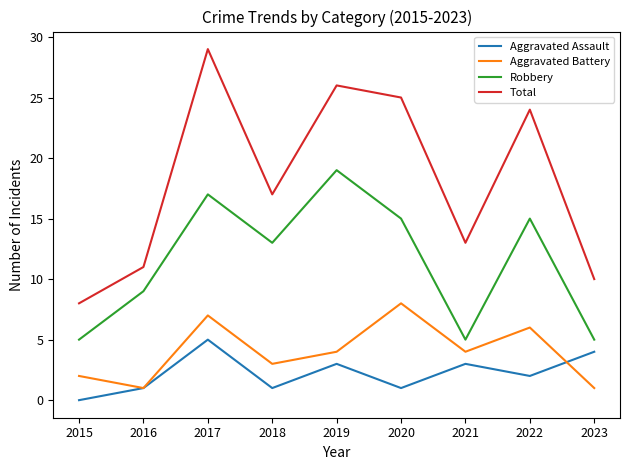

Reading right to left, transcribe all the data shown in this chart.

Aggravated Assault: 4	2	3	1	3	1	5	1	0
Aggravated Battery: 1	6	4	8	4	3	7	1	2
Robbery: 5	15	5	15	19	13	17	9	5
Total: 10	24	13	25	26	17	29	11	8